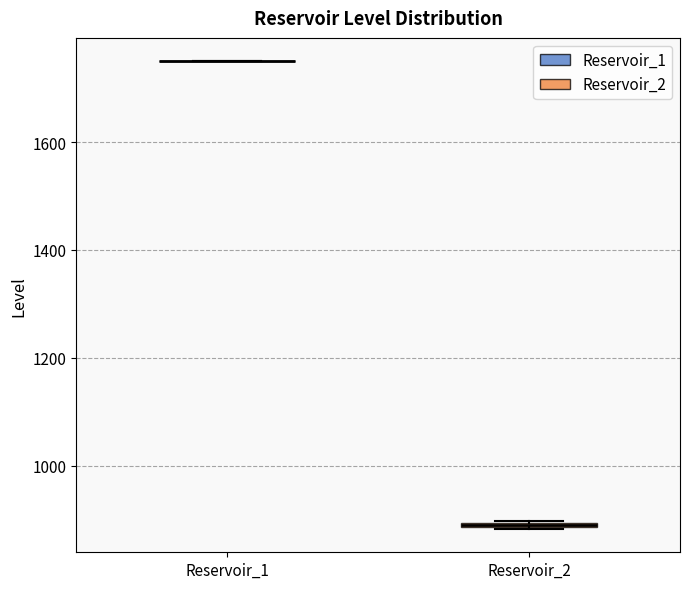

Where is the upper edge of the box for Reservoir_2 on the y-axis? The values are not printed on the chart, so give them approximately, as read against the axis.

900